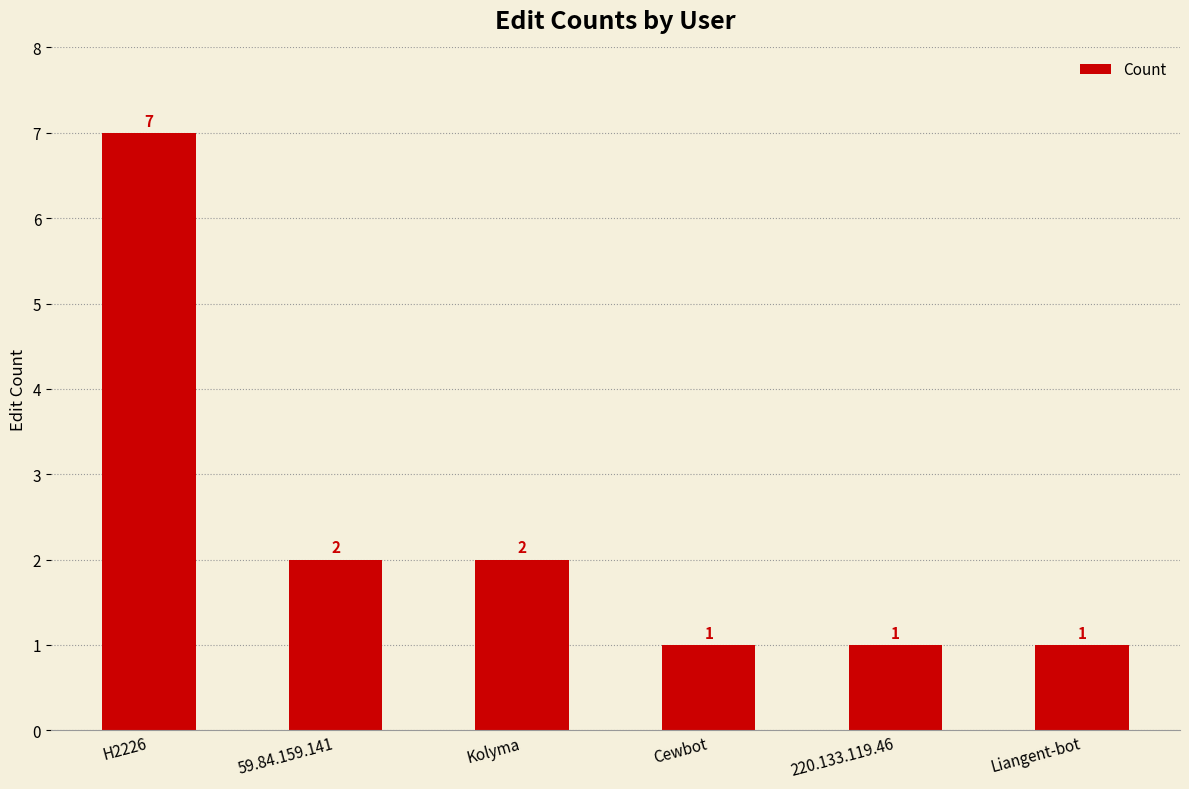

The chart shows a value of 7 at H2226. True or false?

True